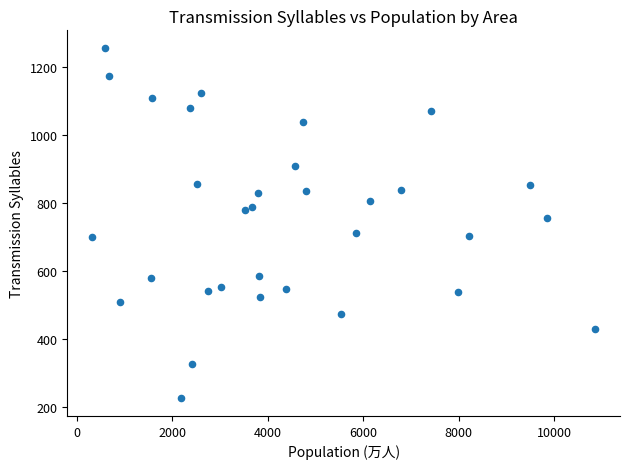

What is the range of X values (max minus min)?

10525.0